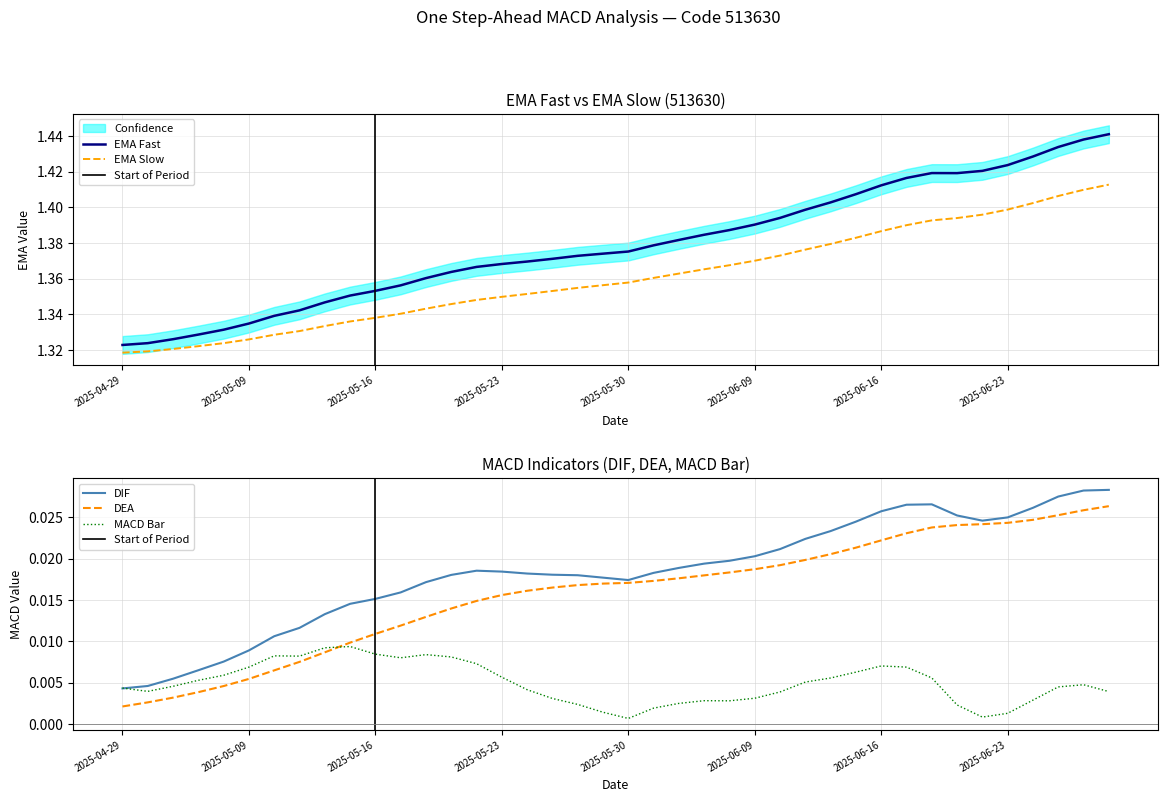

What position from the left is 14?

15